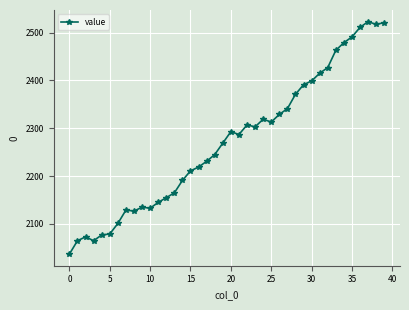

True or false: there are more than 0 points higher than both neighbors.

True